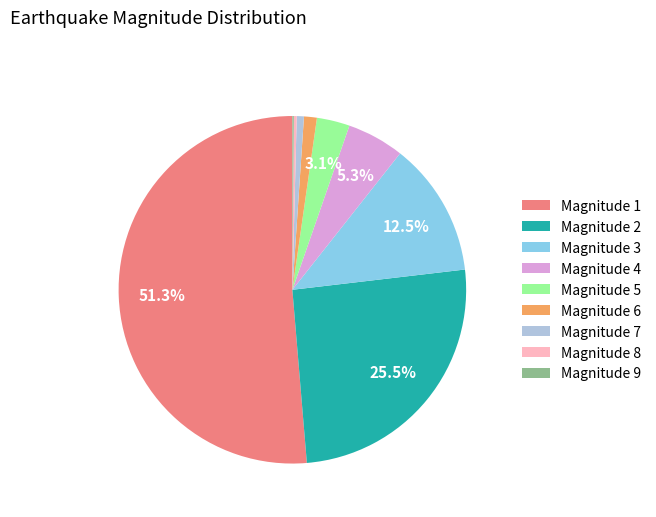

What is the largest slice in the pie chart?

Magnitude 1